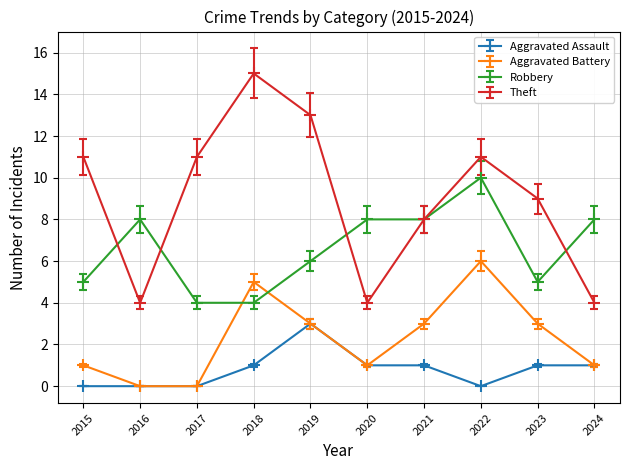

The value of Robbery at 2021 is 10.8. True or false?

False